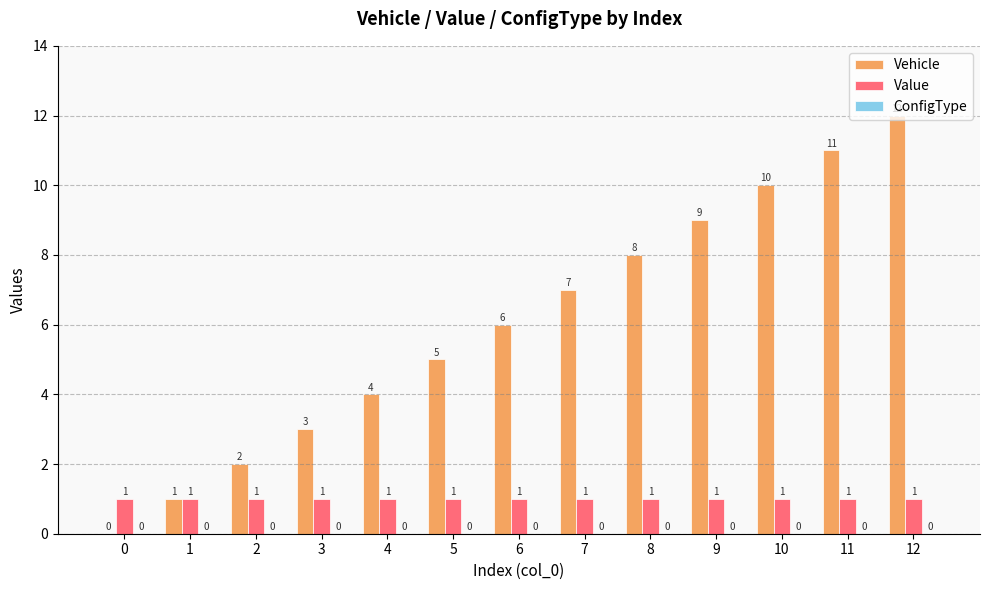

Which series changed the most between 8 and 9?

Vehicle